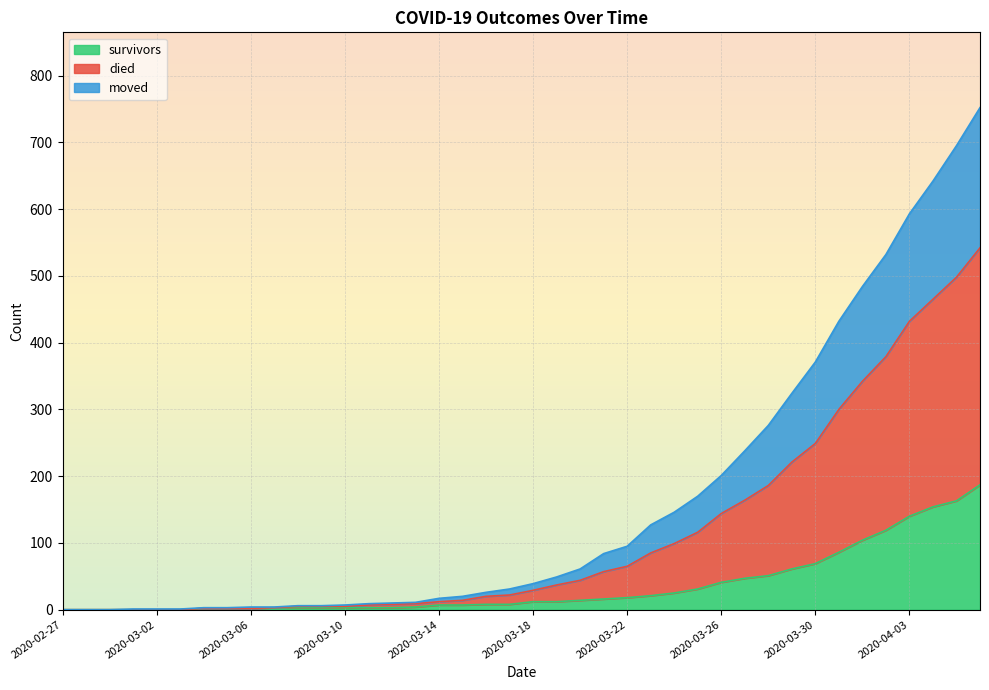

Which has a higher value, 2020-03-04 or 2020-03-21?

2020-03-21